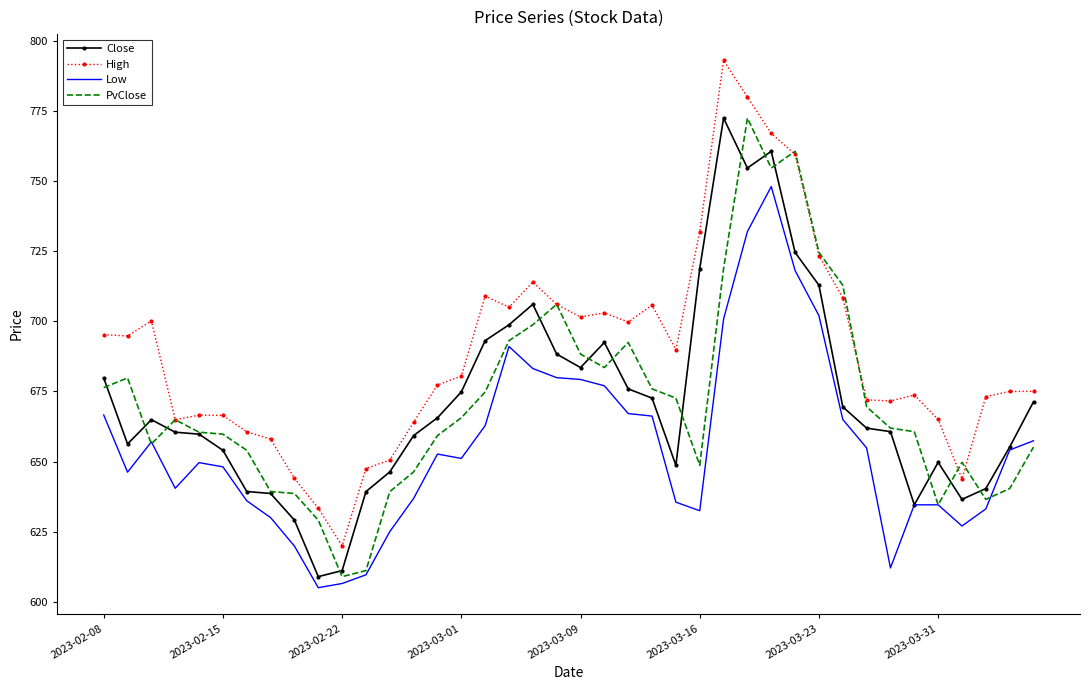

Which series has the largest total across all categories?

High